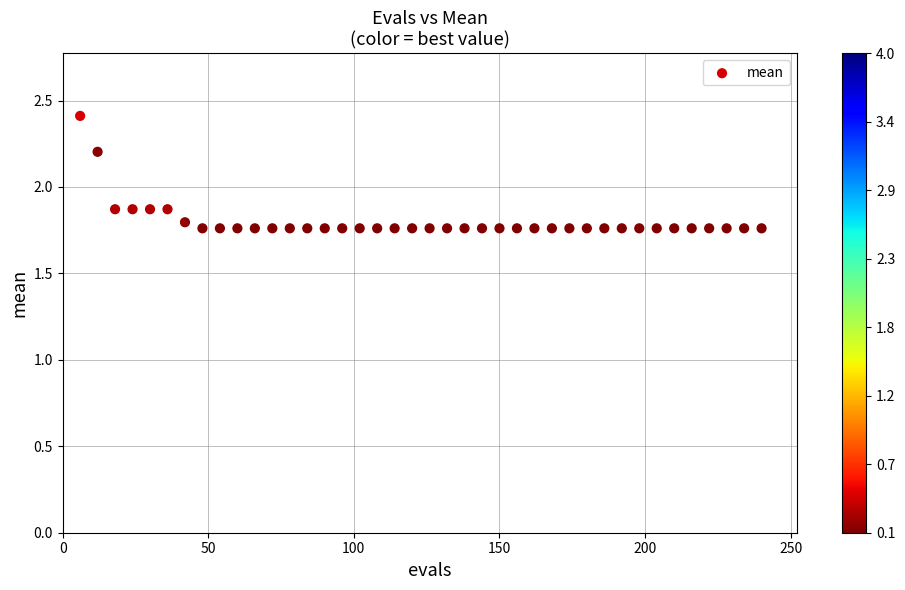

What is the range of Y values (max minus min)?

0.7